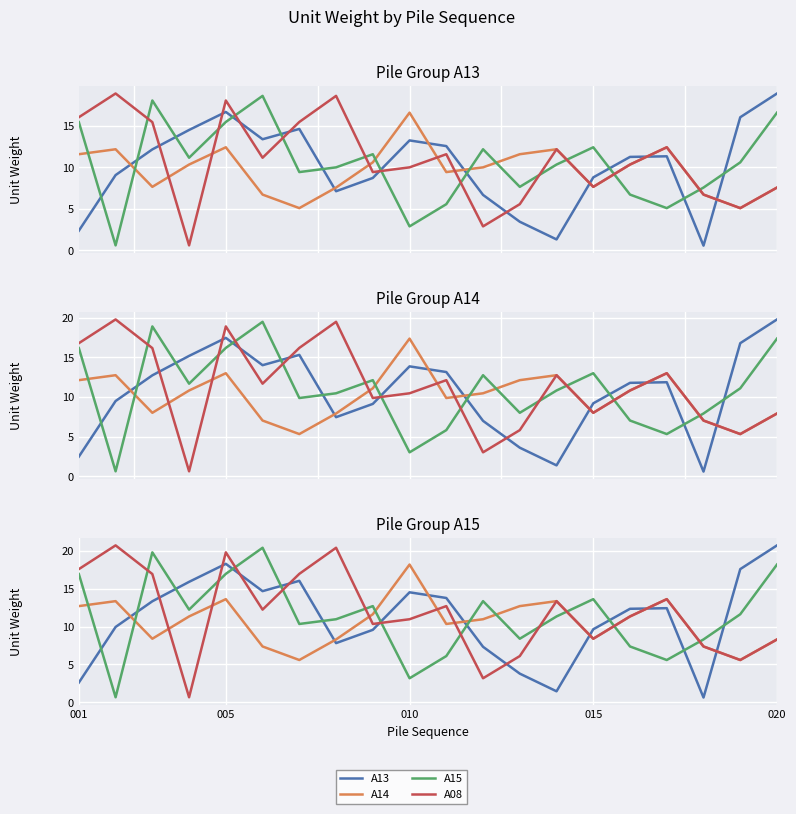

What position from the left is 010?

10